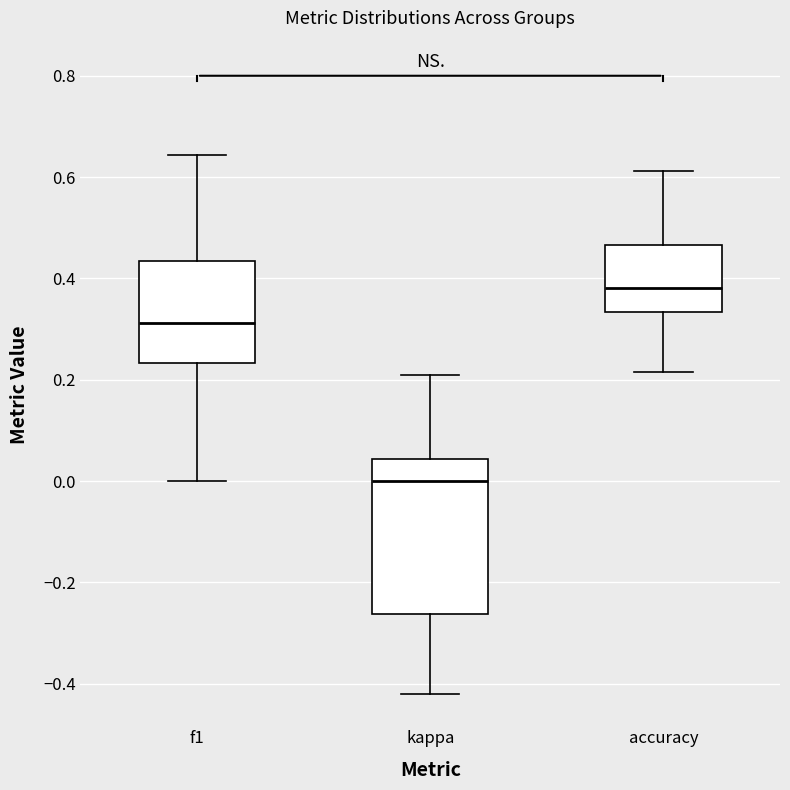

Where does the upper whisker of the box for accuracy end on the y-axis? The values are not printed on the chart, so give them approximately, as read against the axis.

0.62